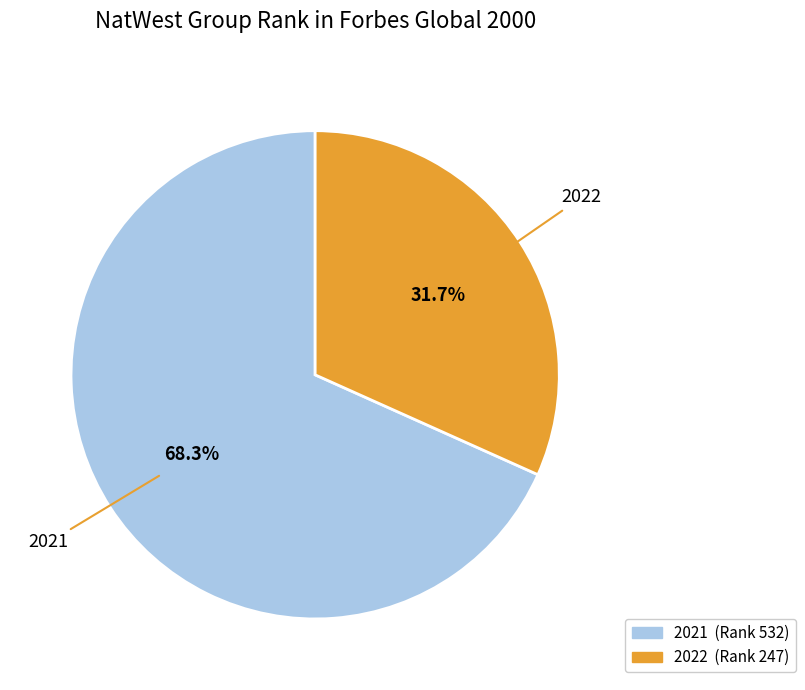

Is there any slice that represents more than half of the pie?

Yes